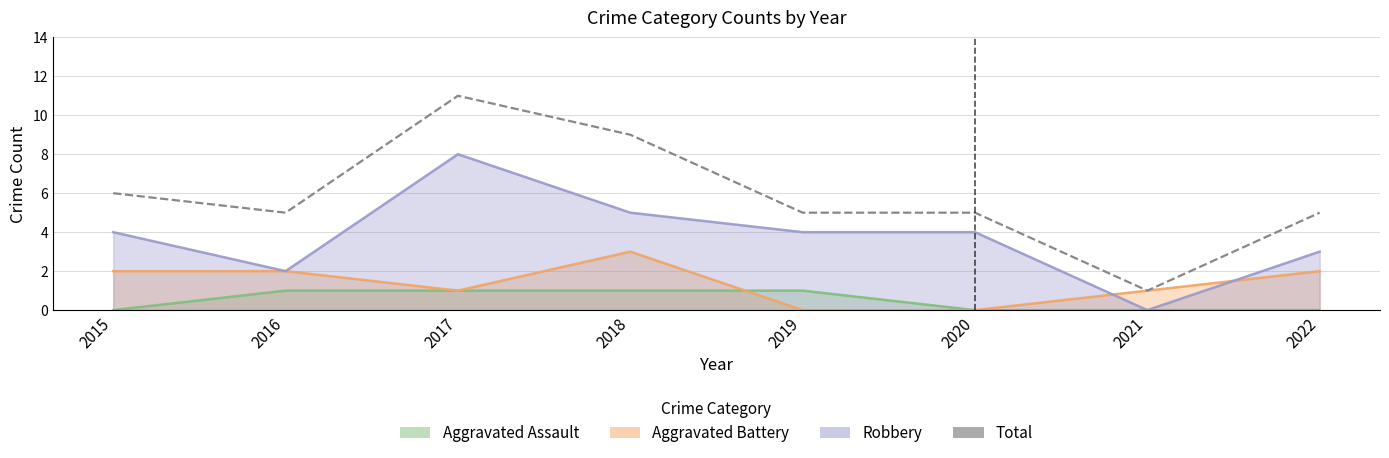

What is the value of the 6th point from the left?

5